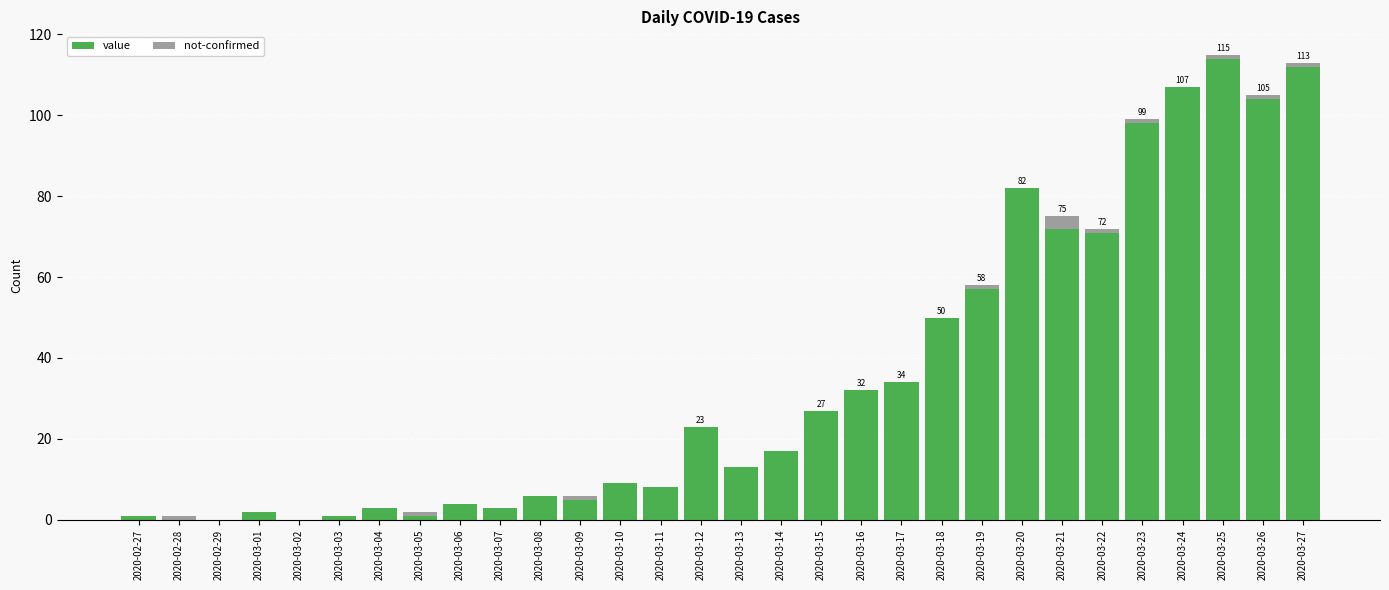

The value series shows 6 at 2020-03-08. True or false?

True